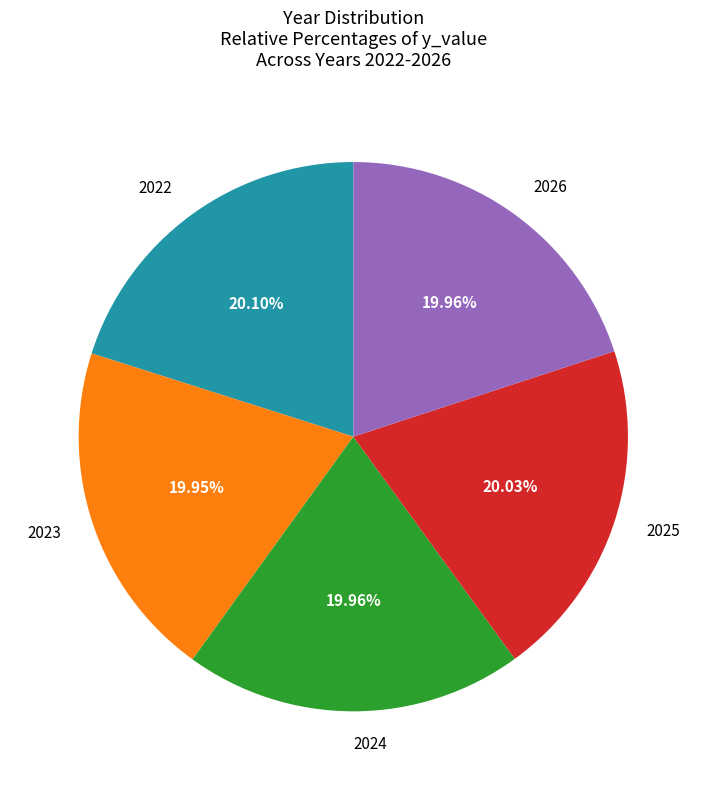

Is there any slice that represents more than half of the pie?

No